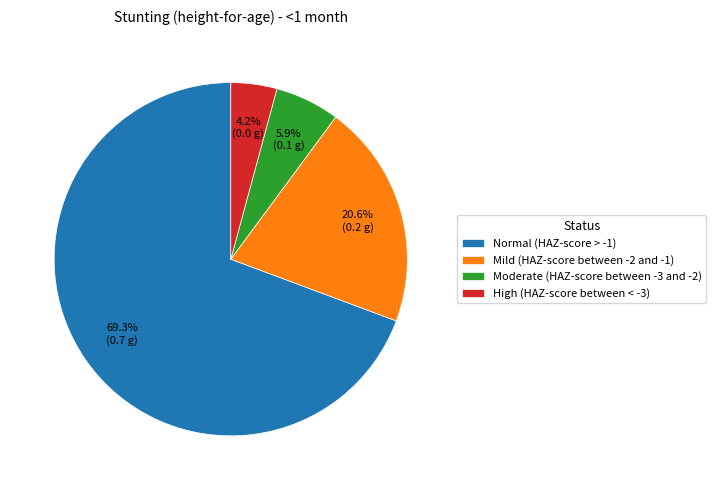

True or false: High (HAZ-score between < -3) accounts for 4% of the total.

True